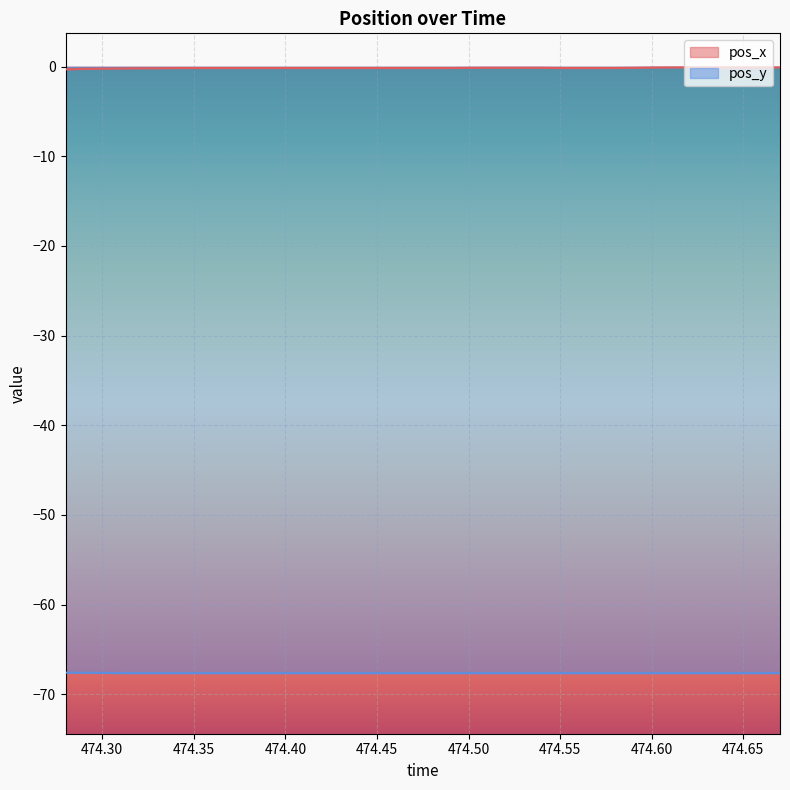

What value does the pos_y series have at 474.39?

-67.6